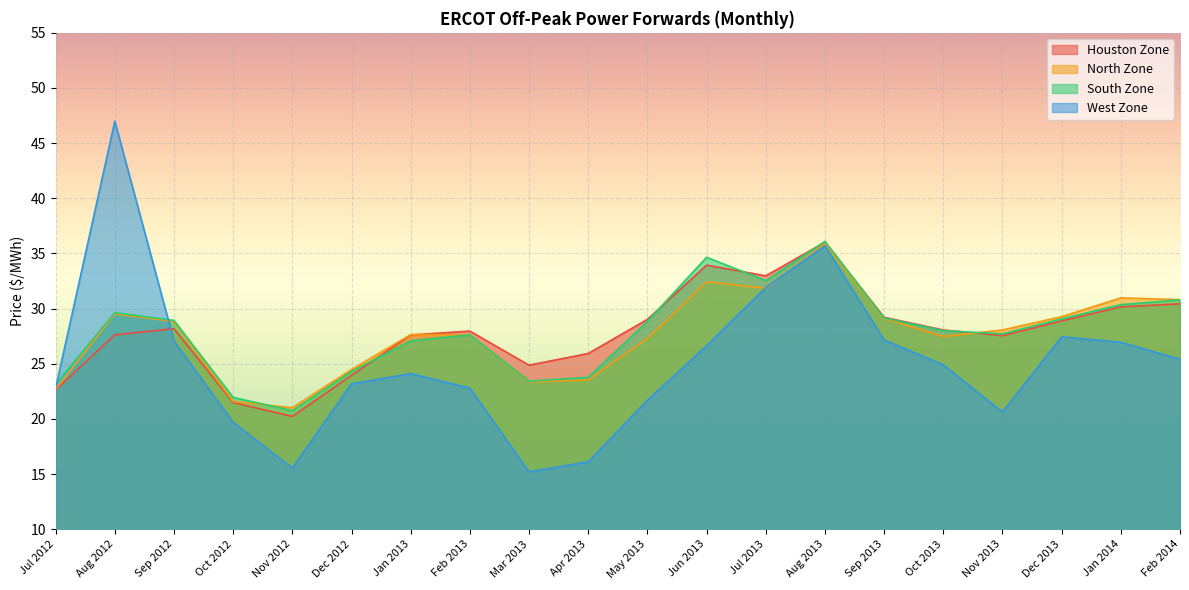

What position from the right is Feb 2014?

1